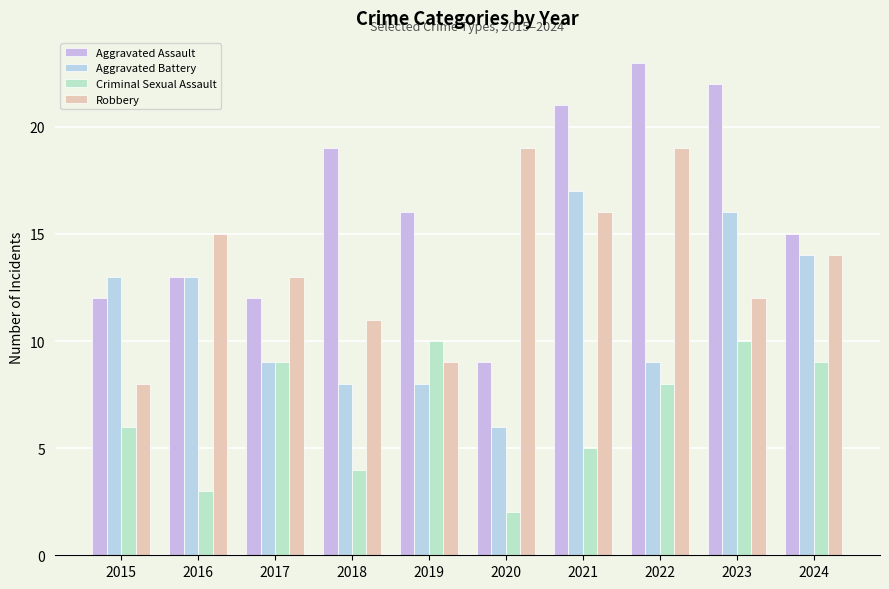

What is the approximate value of Aggravated Battery at 2017, to the nearest 5?

10